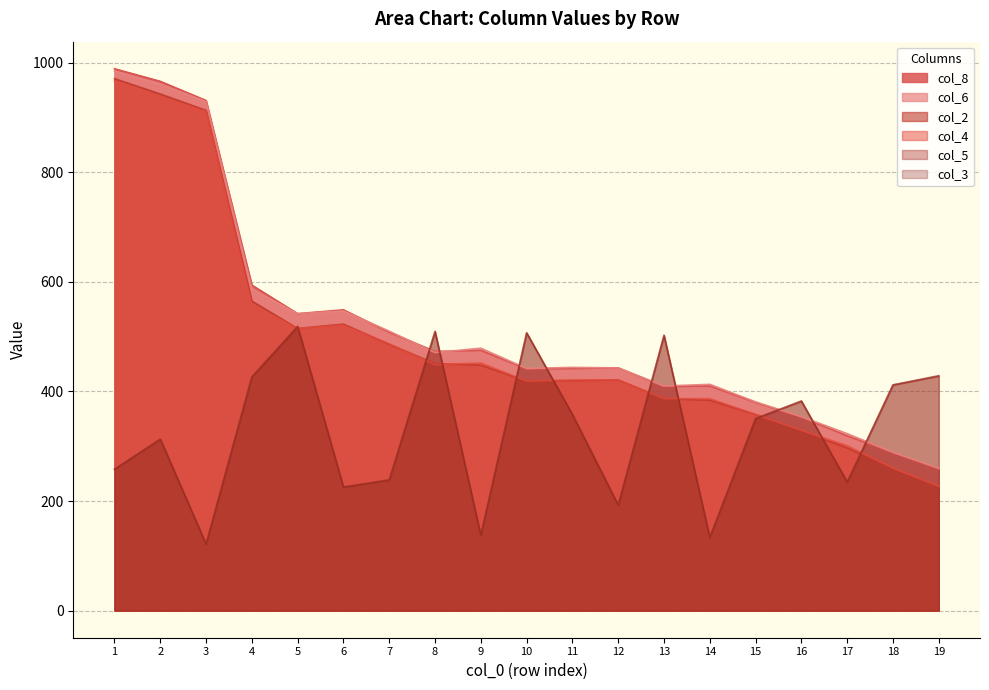

Does the chart have visible grid lines?

Yes